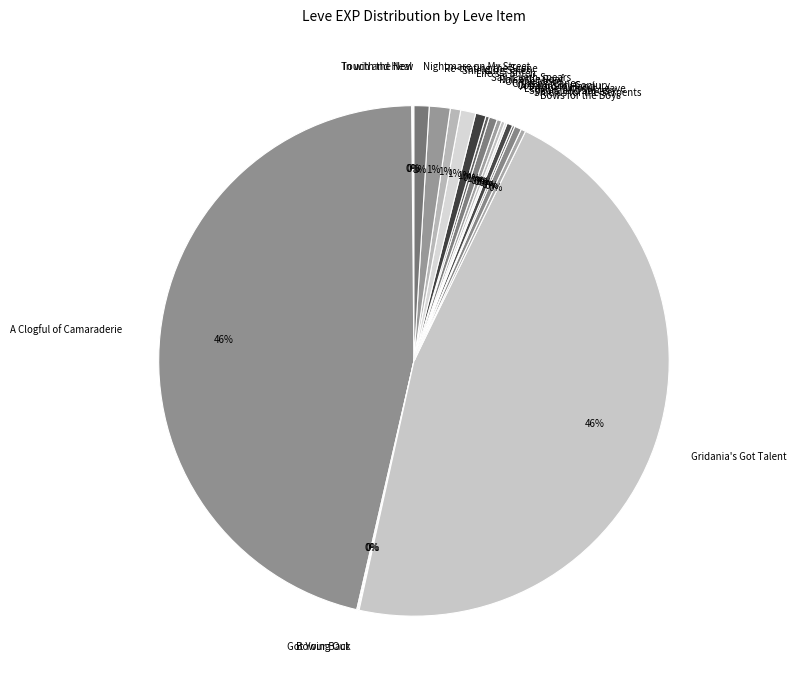

Do Nightmare on My Street and On the Move together represent more than half of the pie?

No